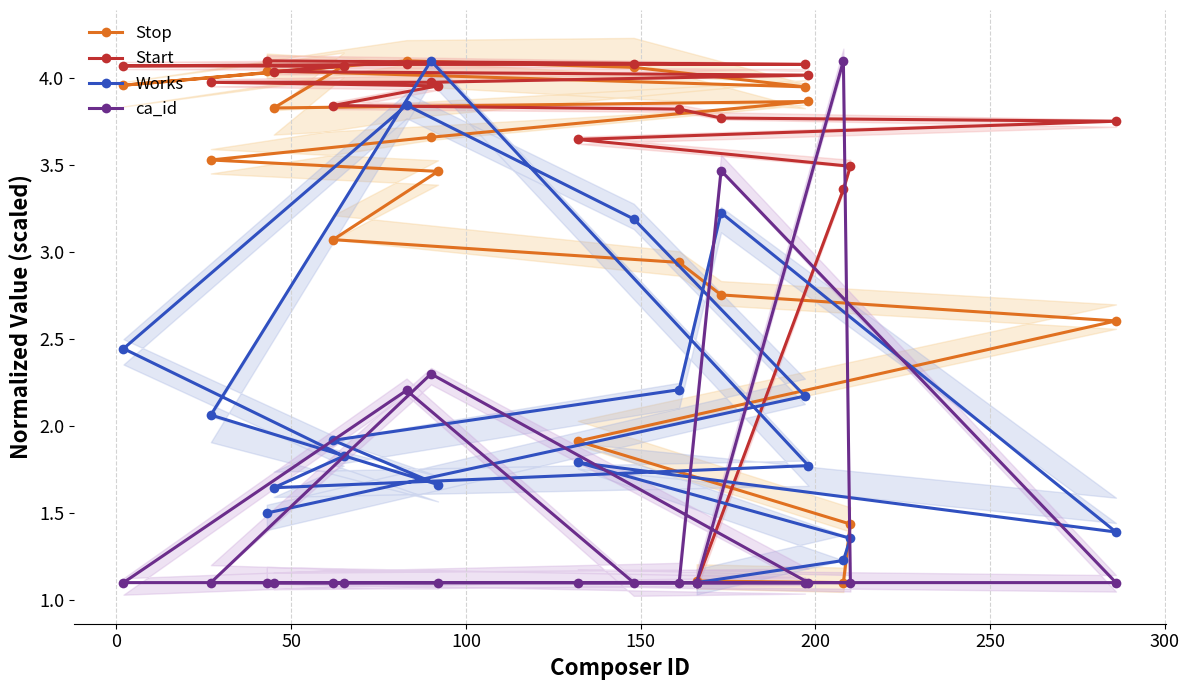

Reading left to right, transcribe all the data shown in this chart.

Stop: 1.1	1.1	1.4	1.9	2.6	2.8	2.9	3.1	3.5	3.5	3.7	3.9	3.8	4.1	4.0	4.1	4.1	4.0	4.0
Start: 1.1	3.4	3.5	3.6	3.8	3.8	3.8	3.8	4.0	4.0	4.0	4.0	4.0	4.1	4.1	4.1	4.1	4.1	4.1
Works: 1.1	1.2	1.4	1.8	1.4	3.2	2.2	1.9	1.7	2.1	4.1	1.8	1.6	1.8	2.4	3.8	3.2	2.2	1.5
ca_id: 1.1	4.1	1.1	1.1	1.1	3.5	1.1	1.1	1.1	1.1	2.3	1.1	1.1	1.1	1.1	2.2	1.1	1.1	1.1